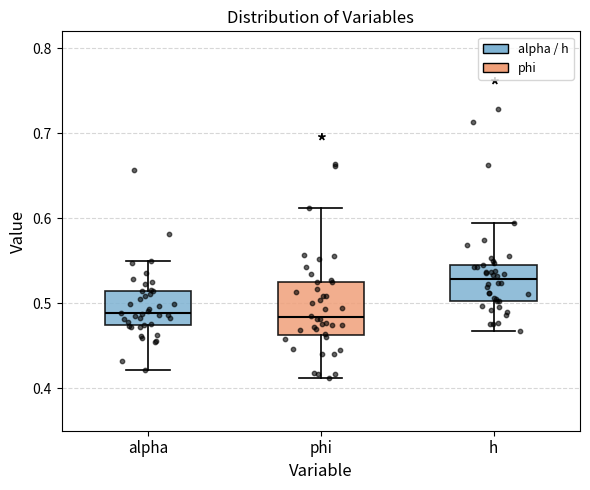

Reading left to right, transcribe this box plot: for each box, give where its median line is, the range the box spans, and where its two whiskers end, as read against the y-axis. The values are not printed on the chart, so give them approximately, as read against the axis.

alpha: median 0.49, box 0.47 to 0.51, whiskers 0.42 to 0.55
phi: median 0.48, box 0.46 to 0.53, whiskers 0.41 to 0.61
h: median 0.53, box 0.50 to 0.55, whiskers 0.47 to 0.59